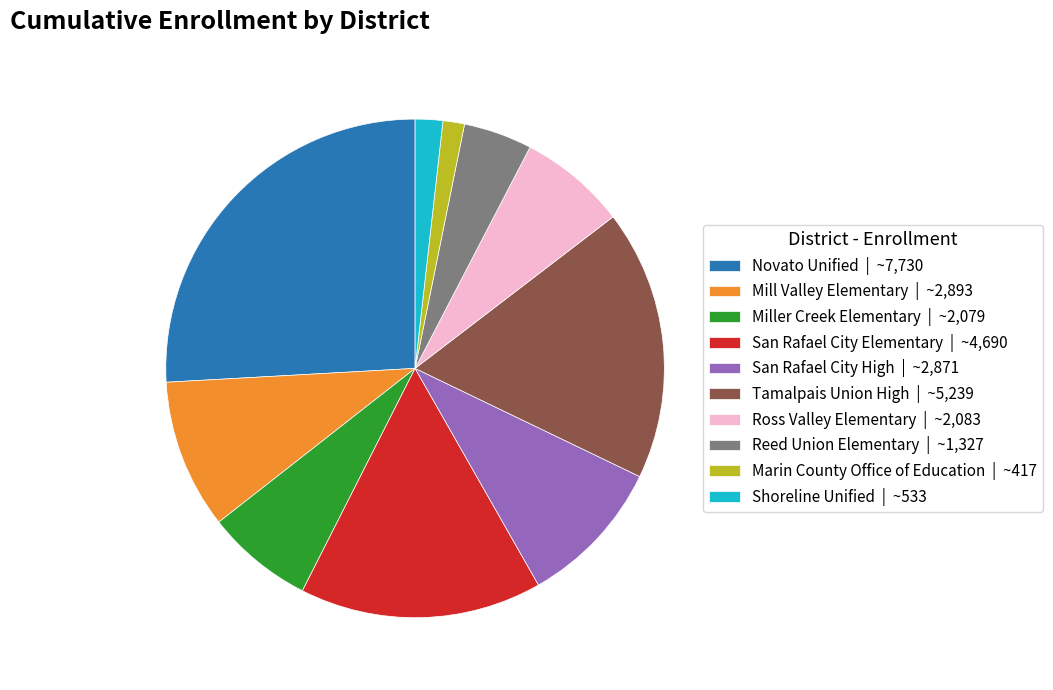

Is there any slice that represents more than half of the pie?

No